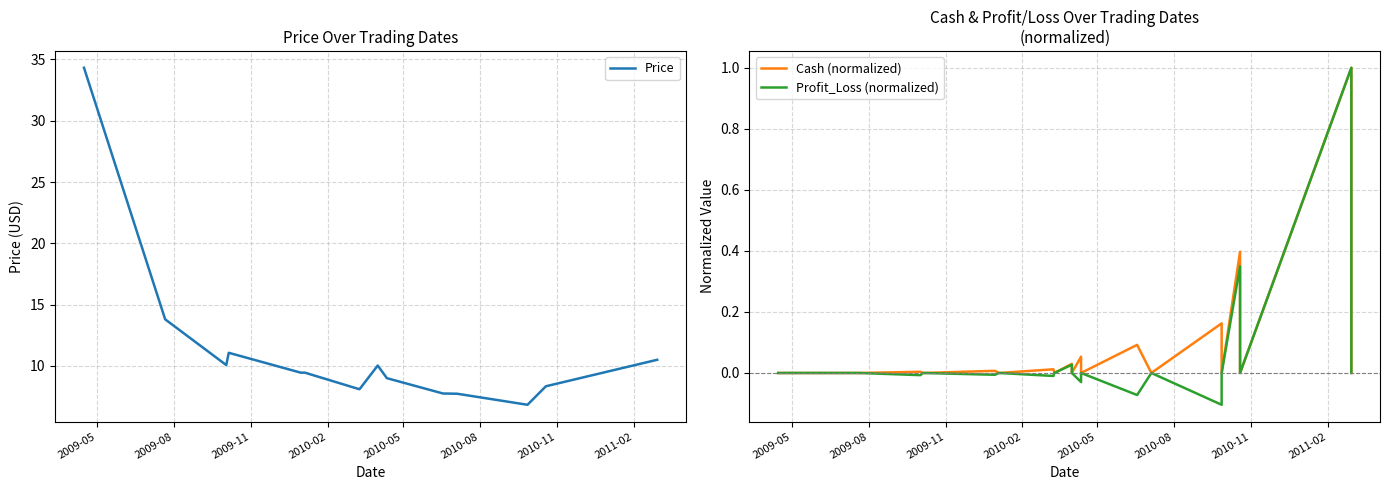

True or false: Cash (normalized) and Profit_Loss (normalized) intersect in this chart.

False